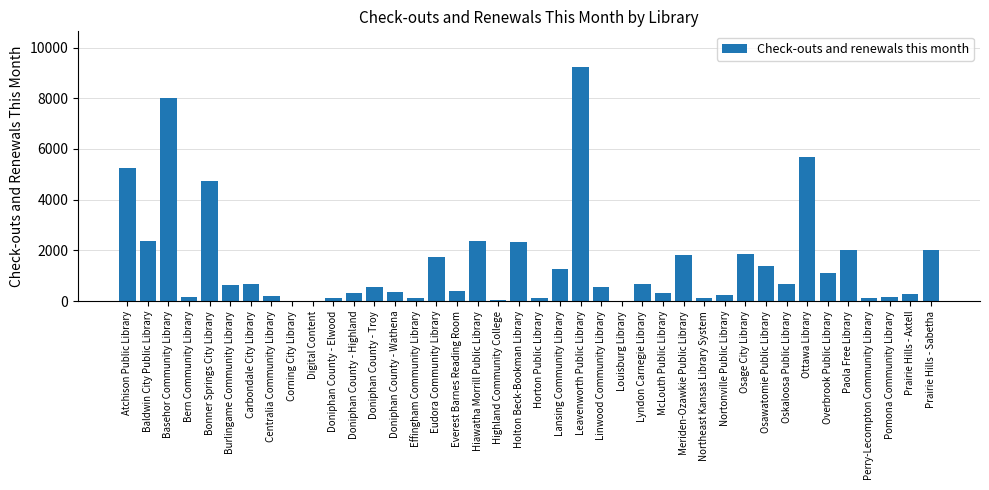

What is the sum of the values at Overbrook Public Library and Atchison Public Library?

6332